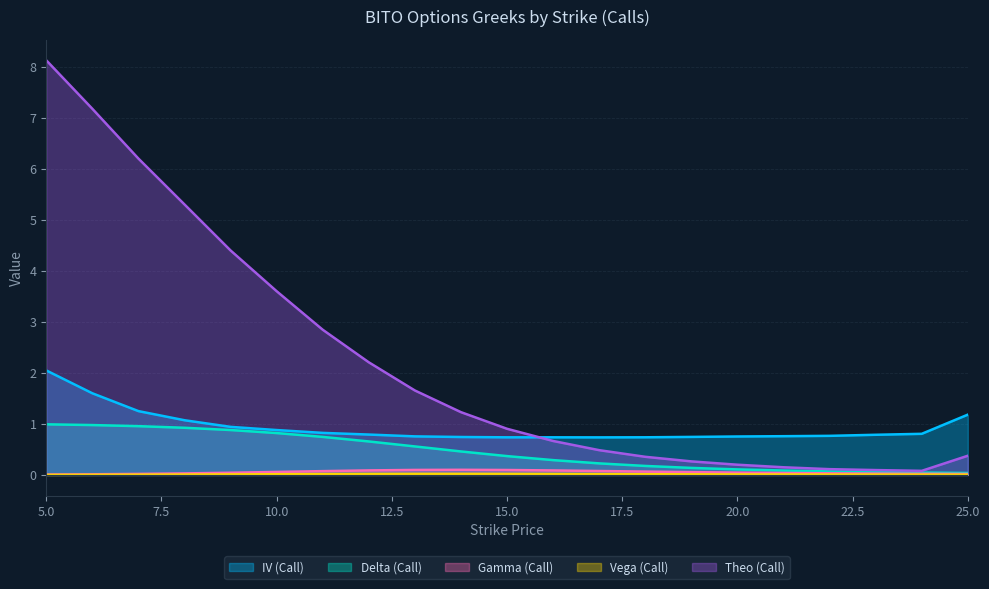

Which series has the largest range (max minus min)?

Theo (Call)